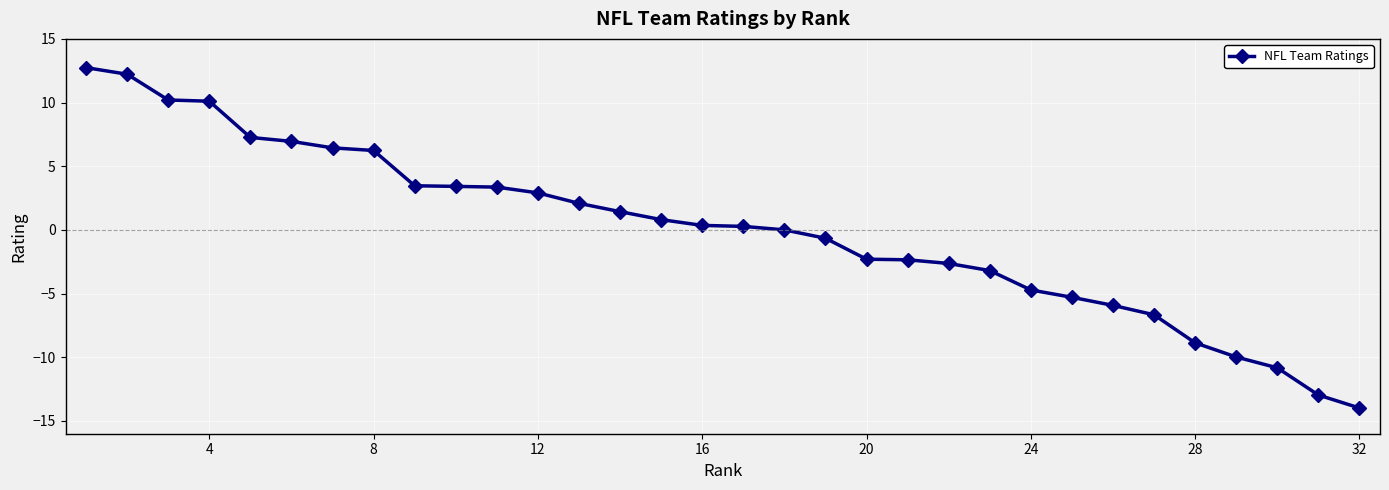

What is the minimum value shown in the chart?

-14.0